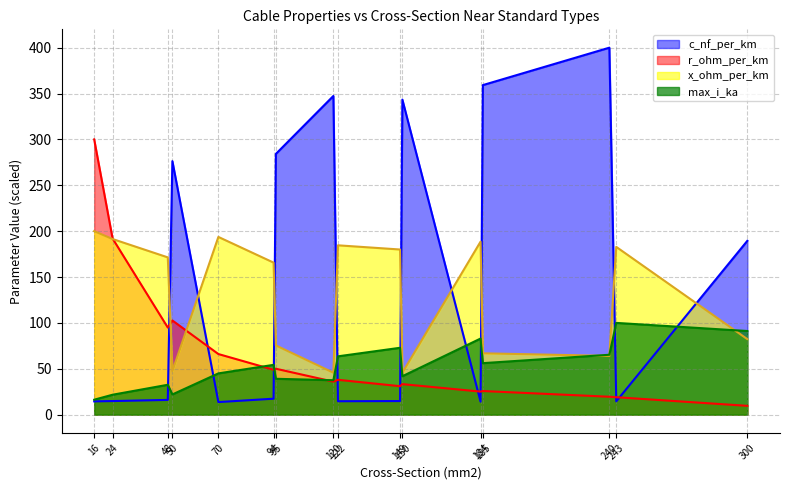

Which series has the widest spread of values?

c_nf_per_km